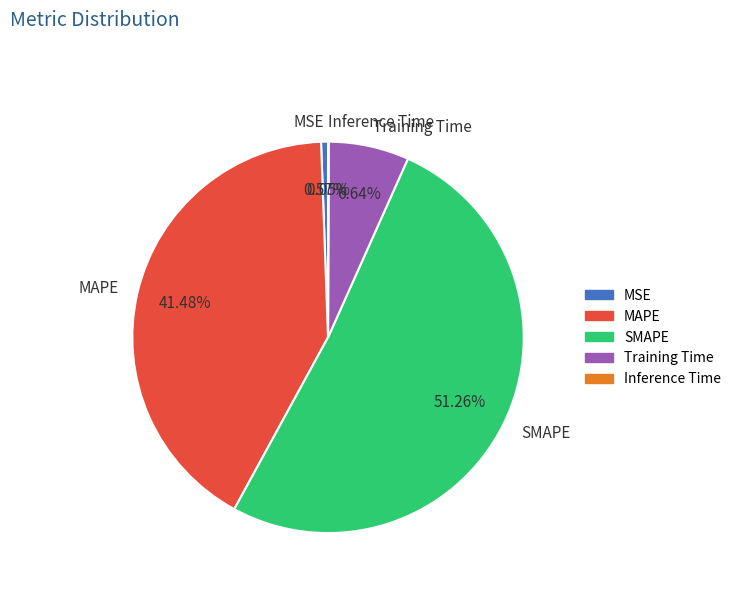

Combined, do Training Time and MAPE account for over 50%?

No